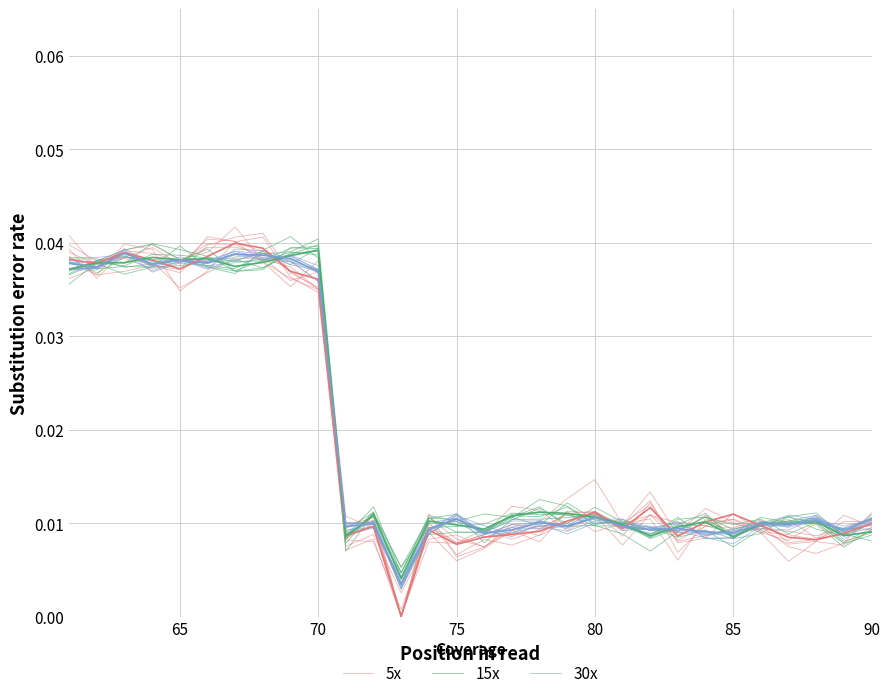

How many interior local peaks does the 5x series have?

8